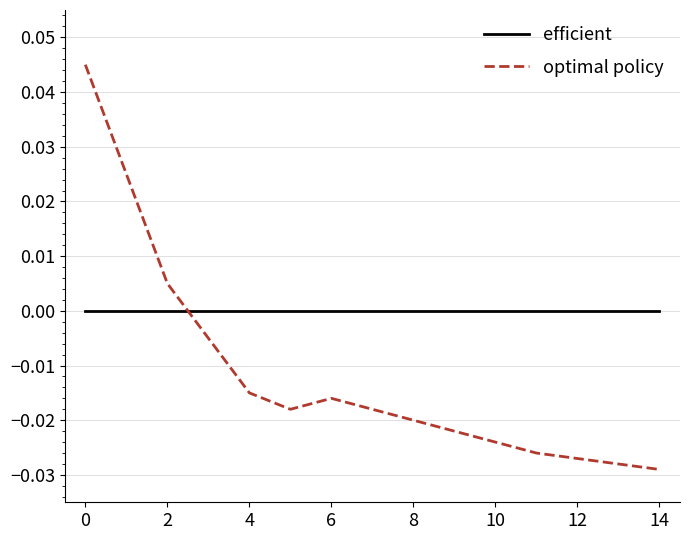

How many negative values does the optimal policy series have?

12